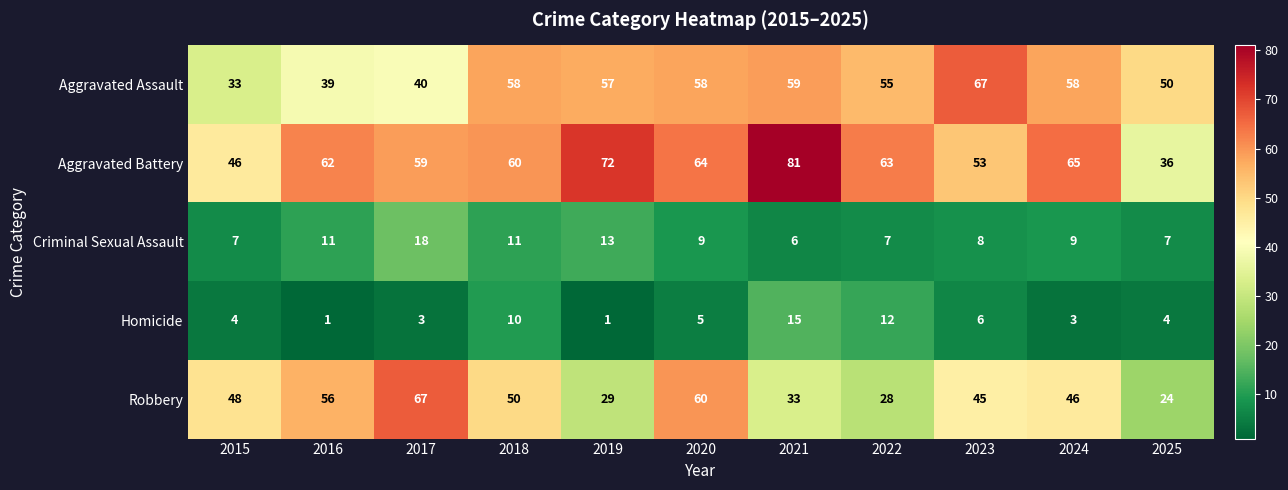

Count the number of categories in the chart.

11